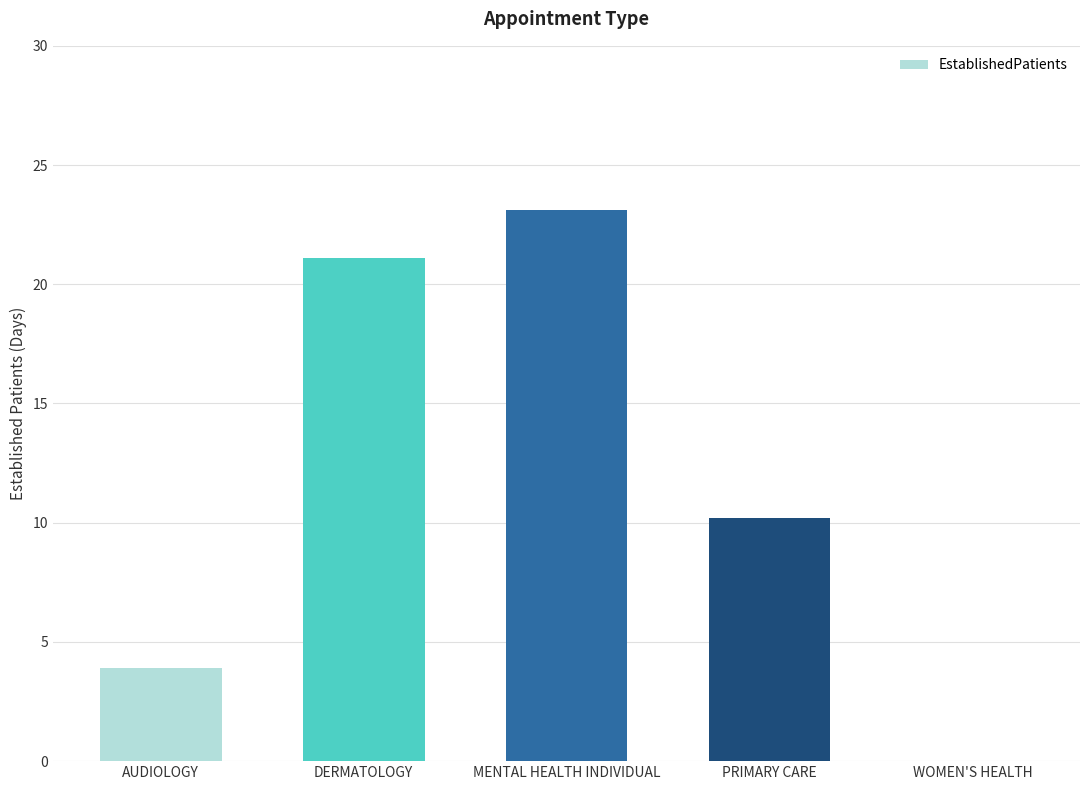

What is the sum of all values?

58.3